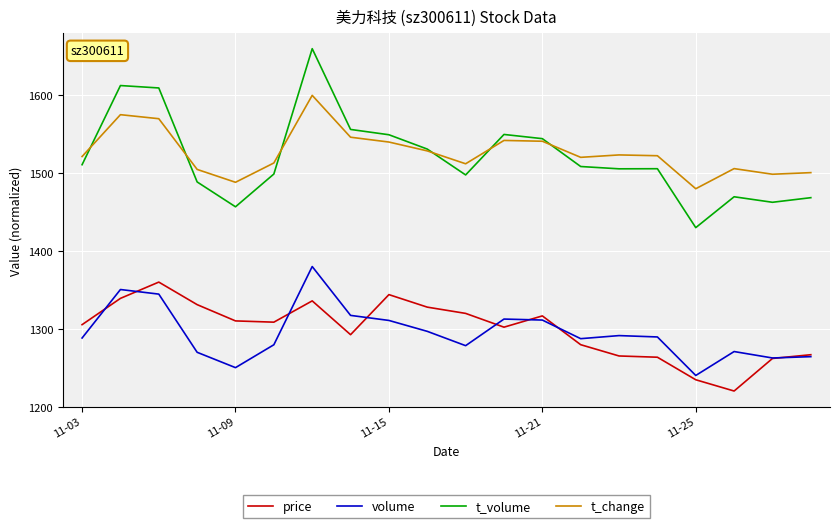

True or false: price and t_change intersect in this chart.

False